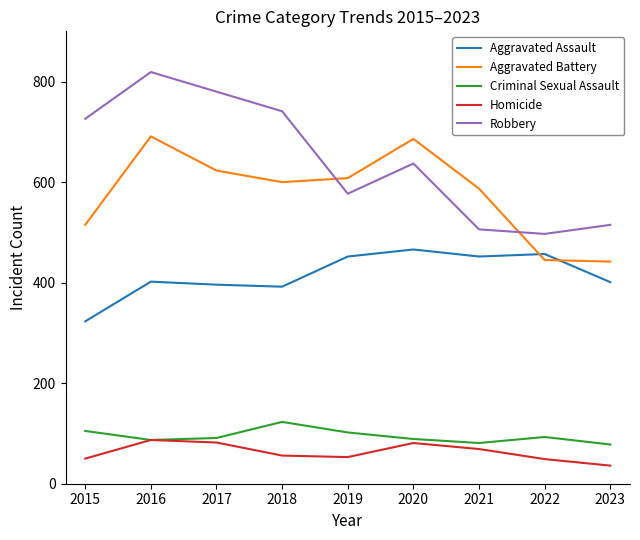

What is the lowest value of the Robbery series?

497